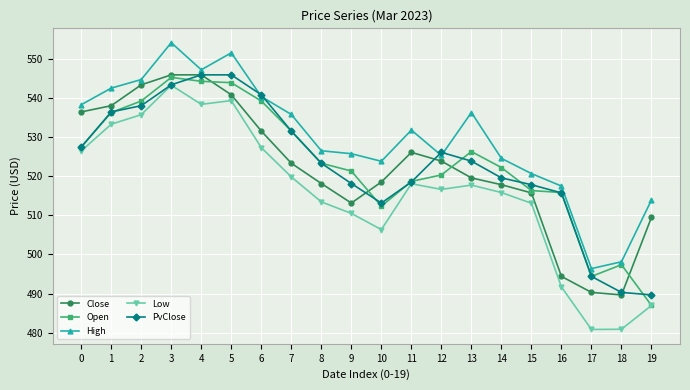

What is the greatest value displayed?

554.1